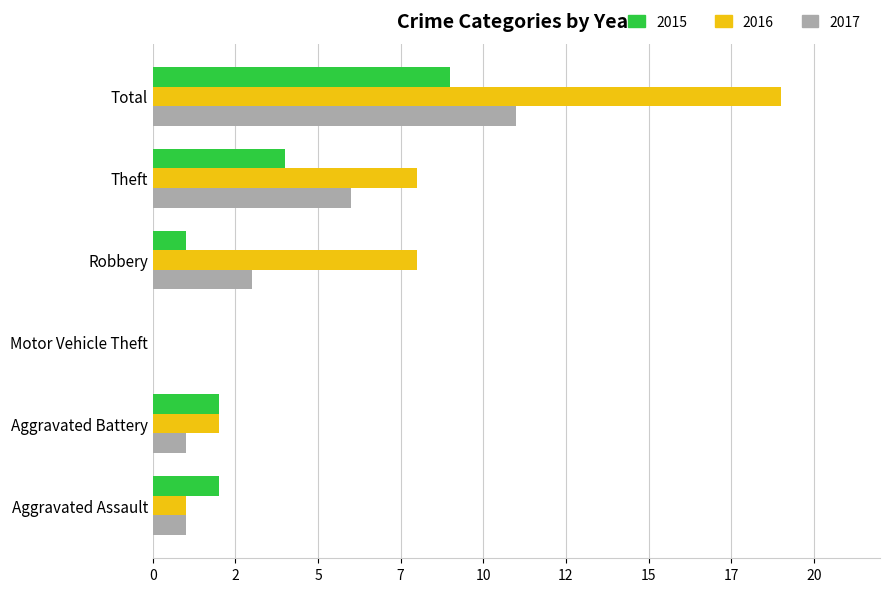

Which series changed the most between Aggravated Battery and Motor Vehicle Theft?

2015